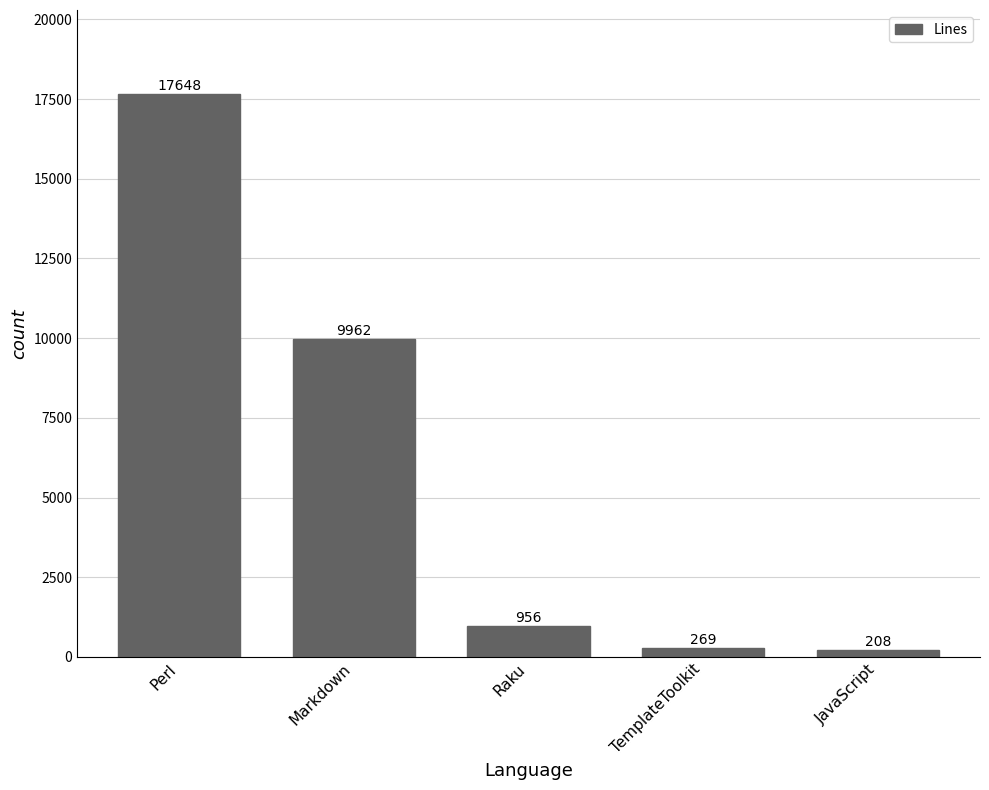

Count the number of categories in the chart.

5